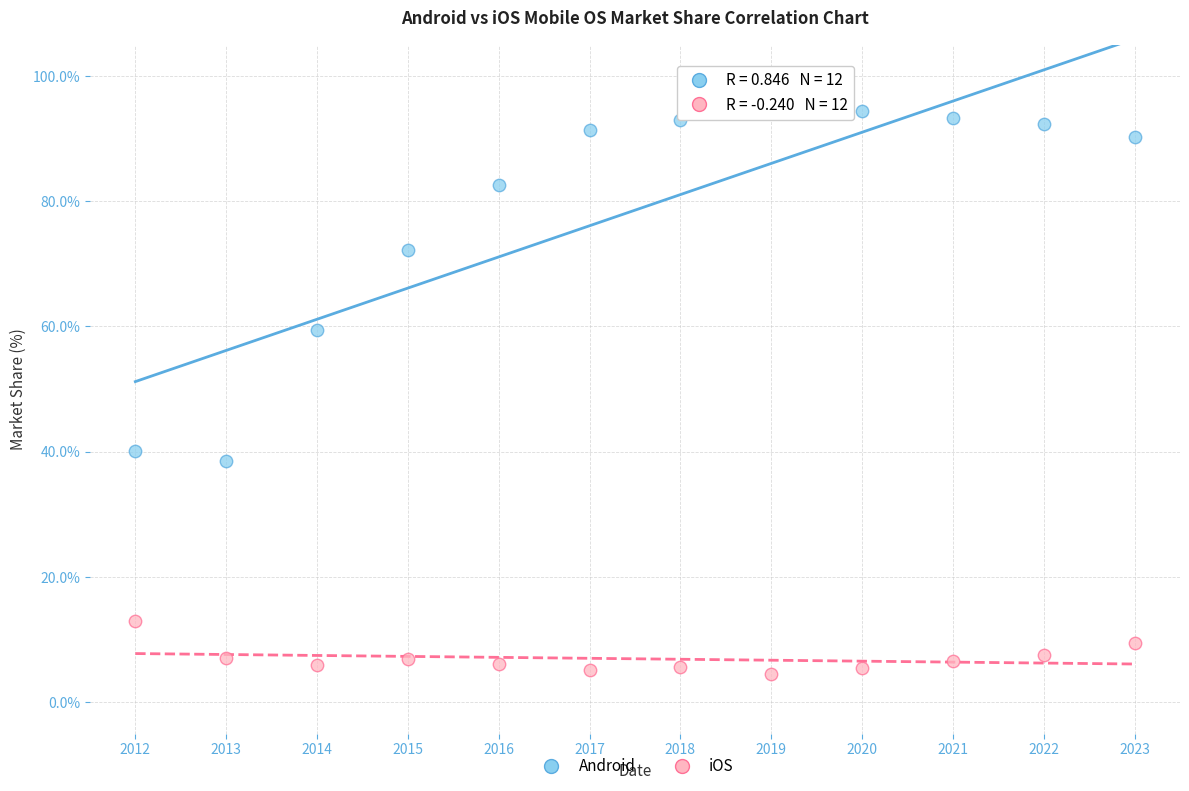

Across all series, what Y value is closest to 49?

40.2